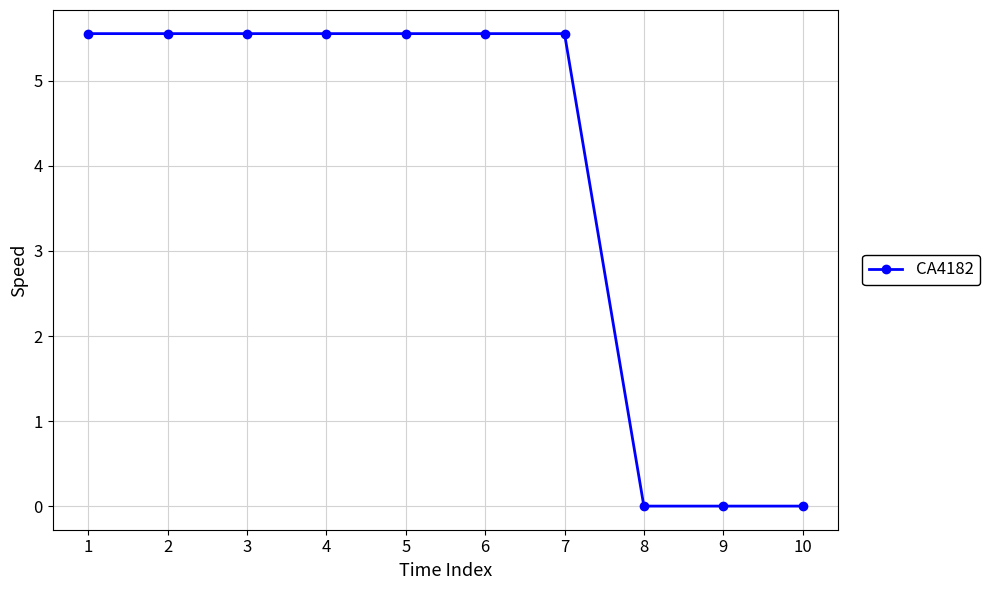

What is the value of the 5th point from the left?

5.6